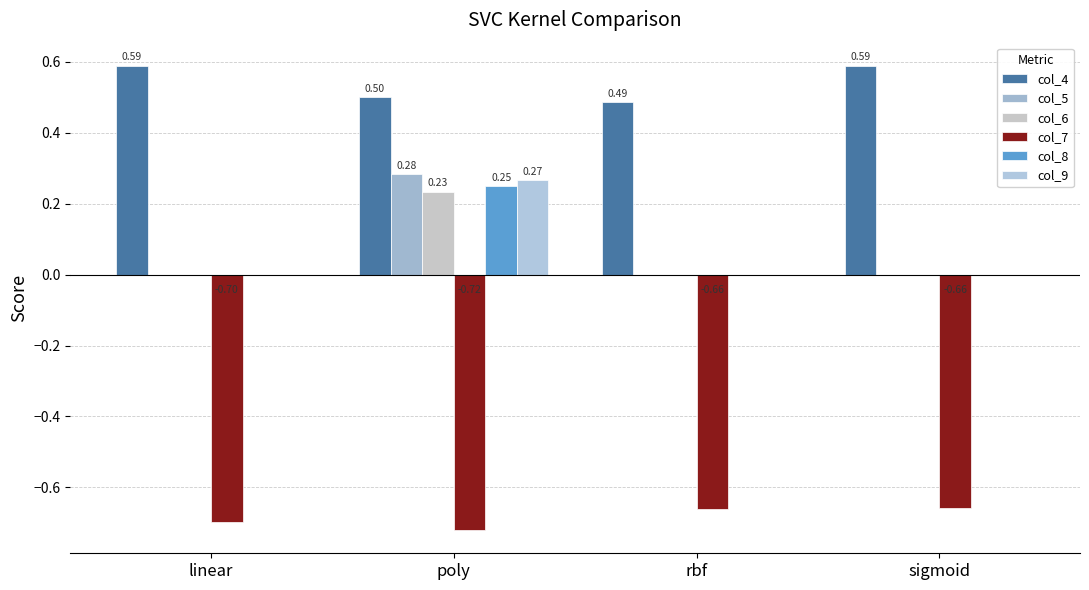

How many distinct data groups are displayed?

6